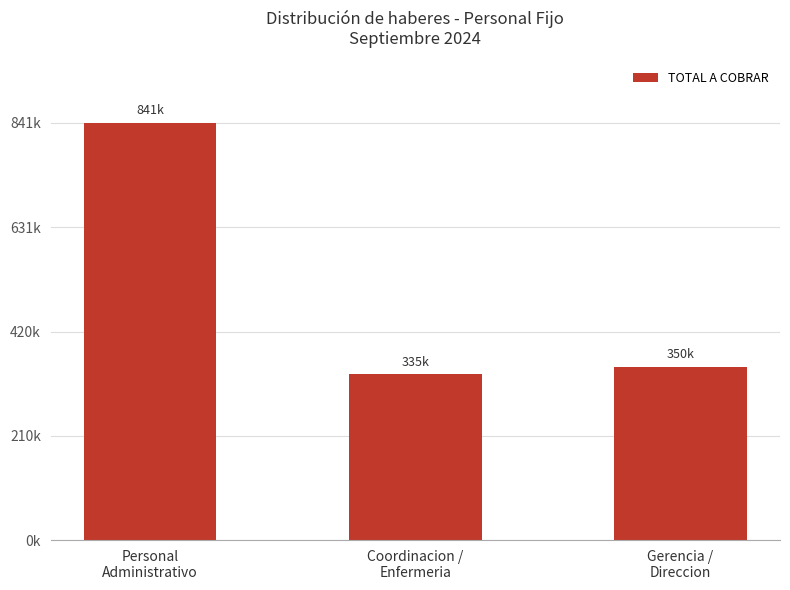

What is the value of the 2nd bar from the left?

335000